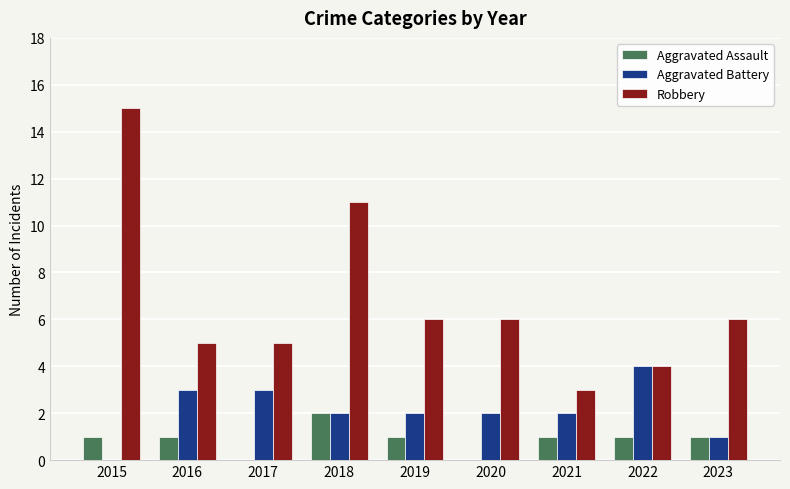

How many series are shown in this chart?

3